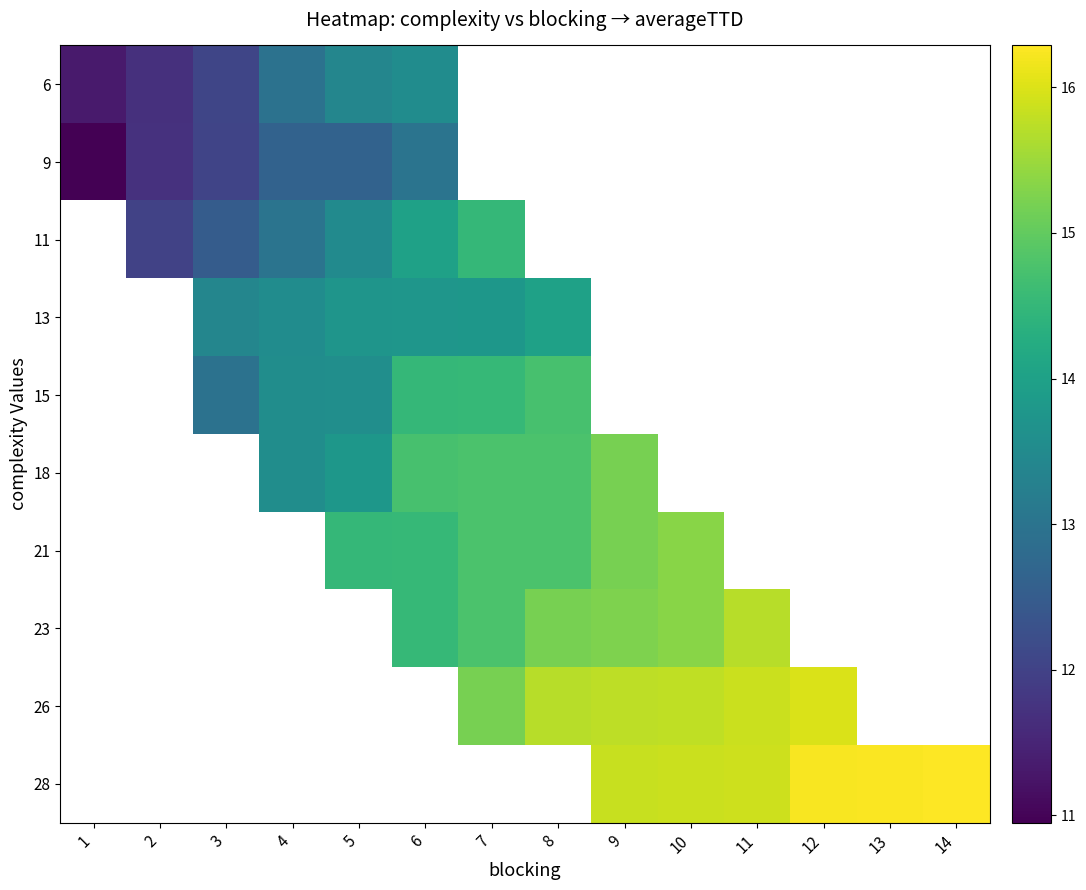

True or false: 18 has a value of 23.8 at 8.

False